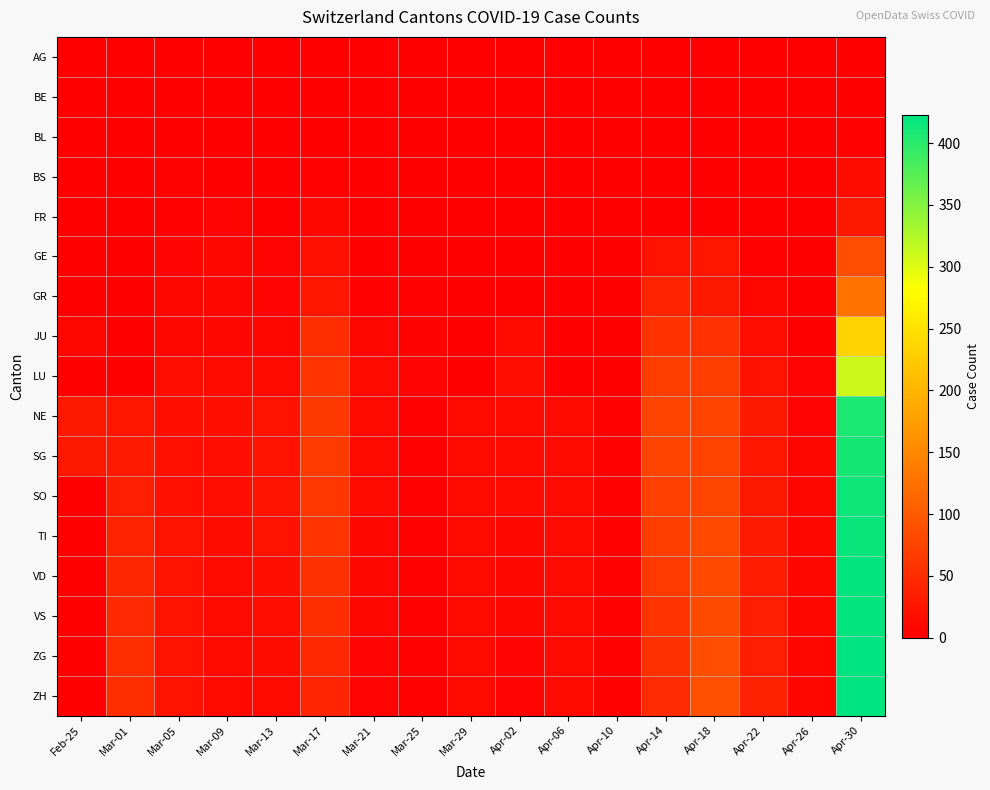

Rank the series by their maximum value, from highest to lowest.

ZH, ZG, VS, VD, TI, SO, SG, NE, LU, JU, GR, GE, FR, BS, BL, AG, BE